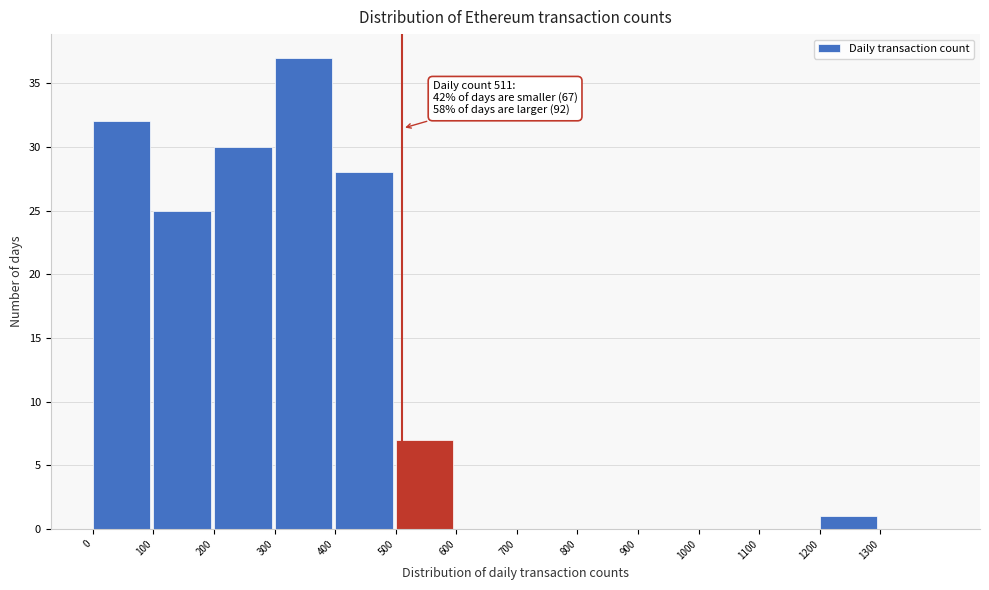

Over which range of the x-axis is the bar tallest?

300 to 400